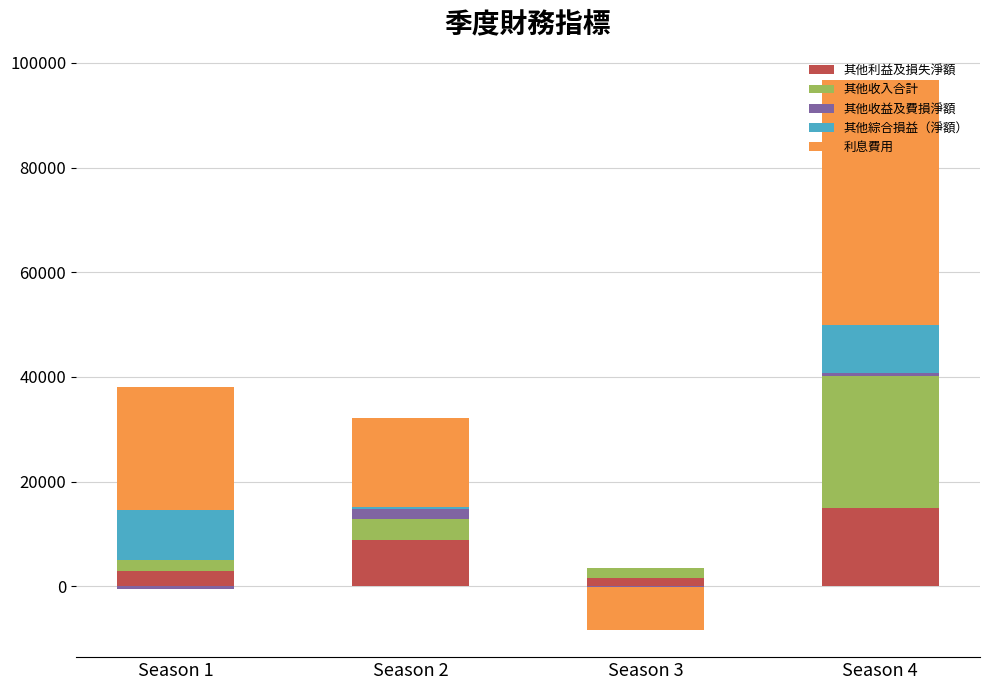

What is the maximum value shown in the chart?

46821